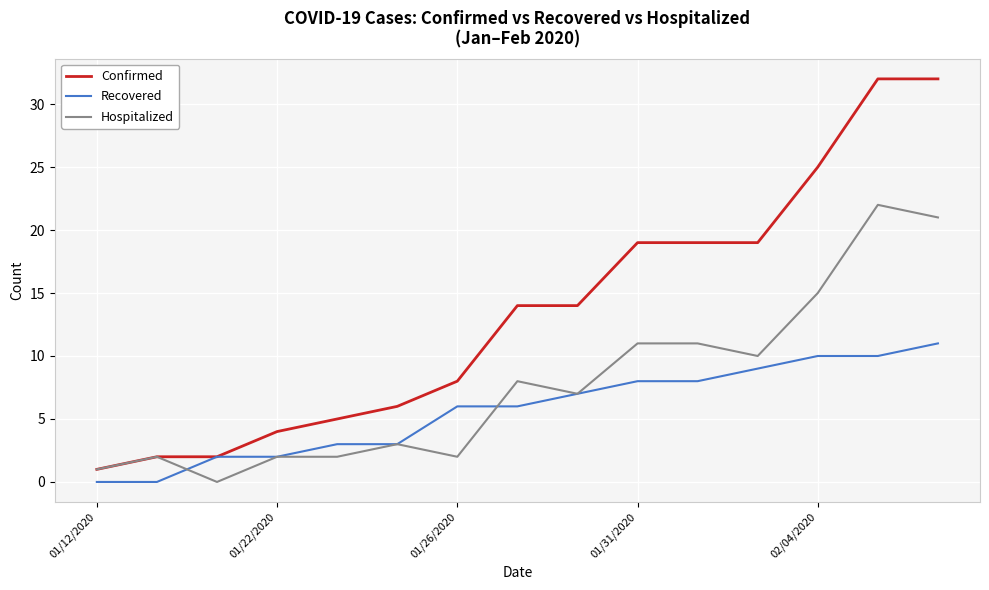

At how many categories does at least one series exceed 7?

9